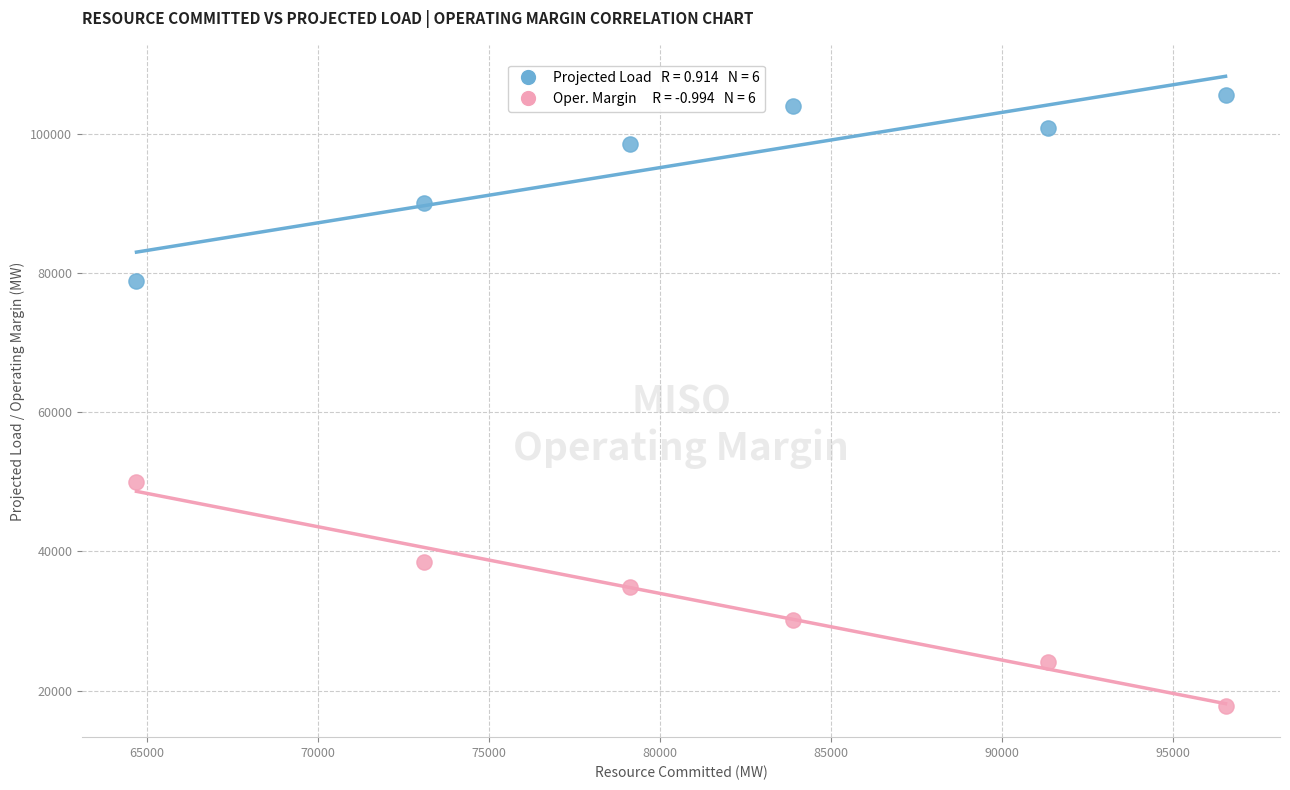

Across all data points, what is the range of X values (max minus min)?

31855.0